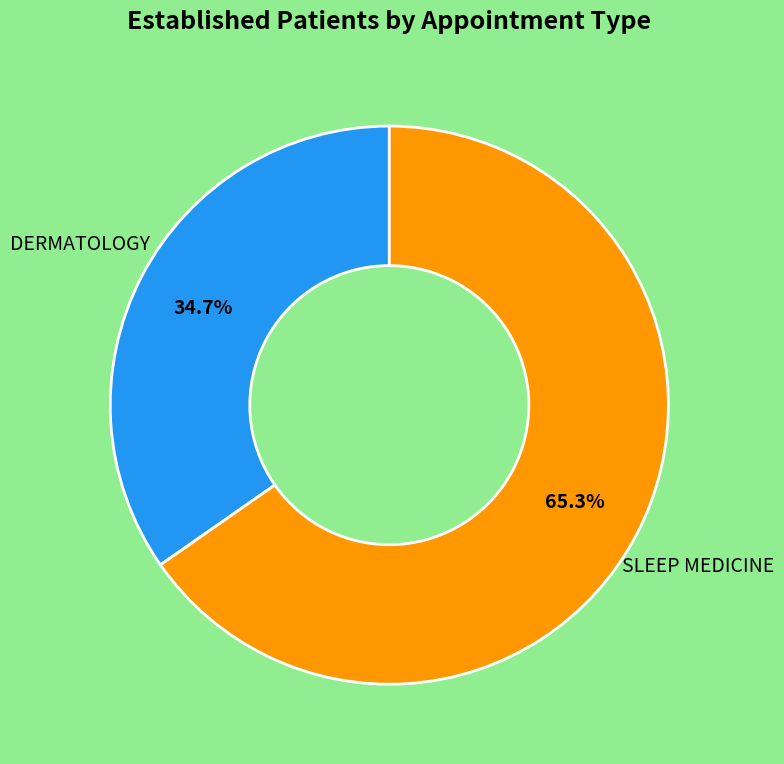

Does any single category account for the majority?

Yes